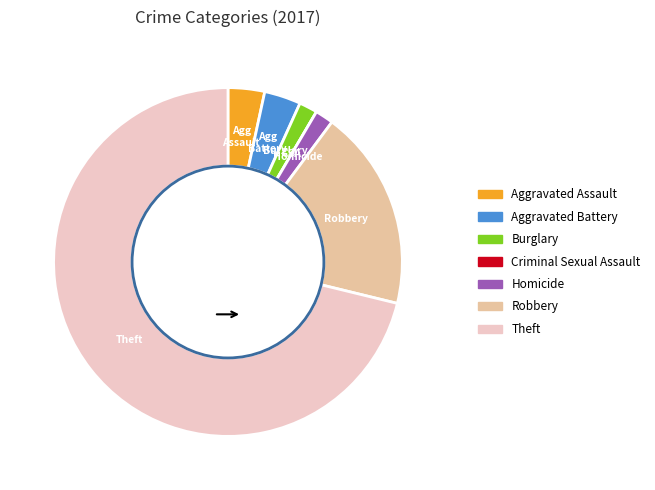

Is it true that Theft is 71% of the pie?

True